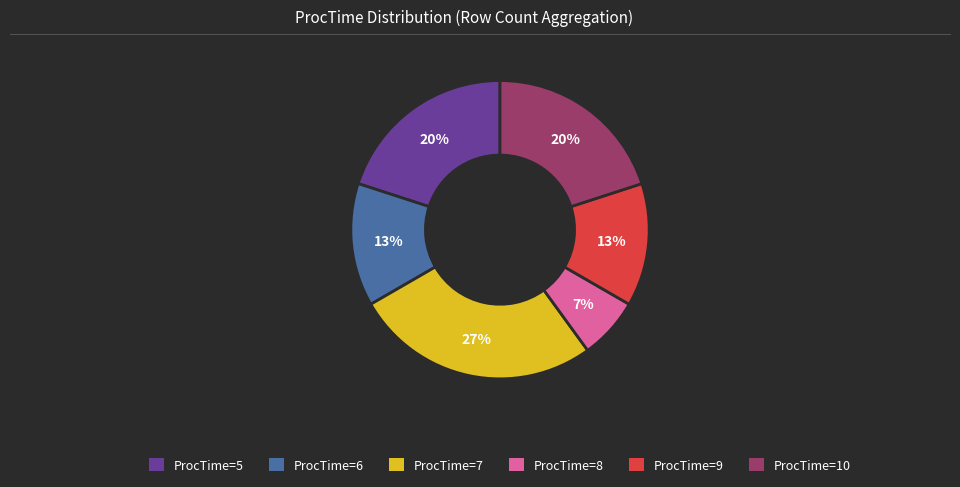

Is it true that ProcTime=5 is 35% of the pie?

False